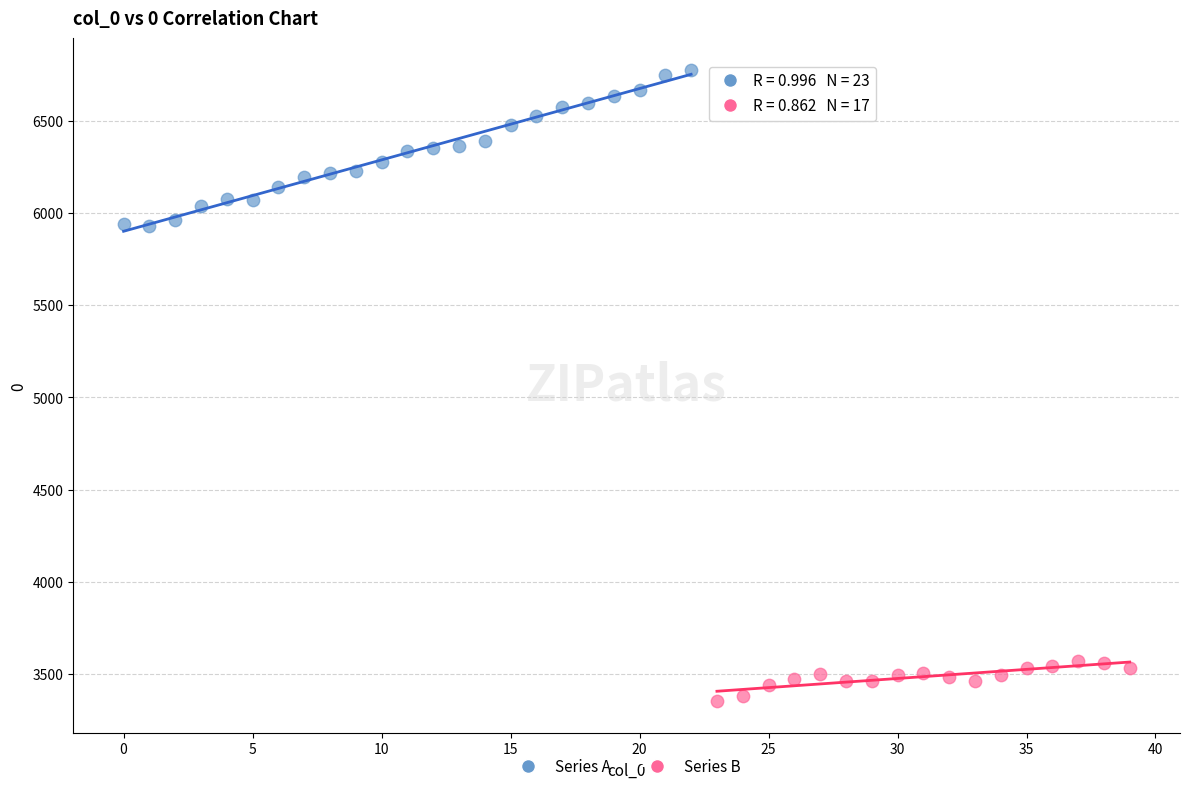

Which series reaches the maximum Y coordinate?

Series A